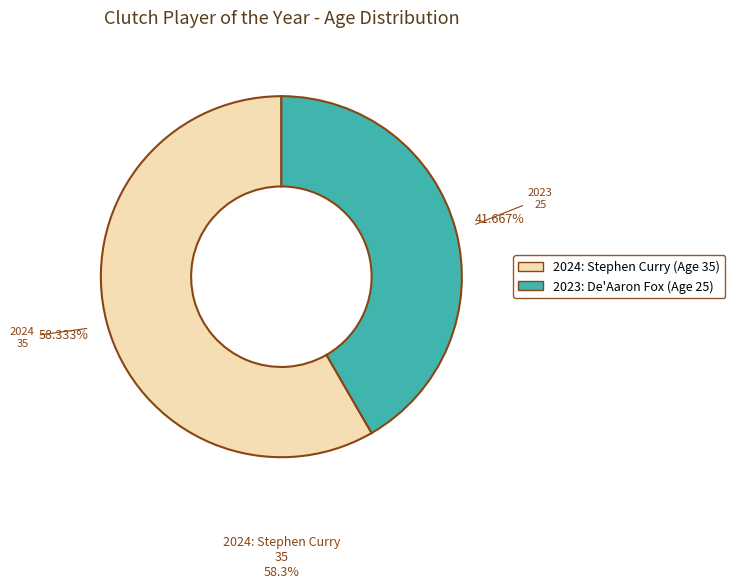

Does 2024 represent more than half of the total?

Yes